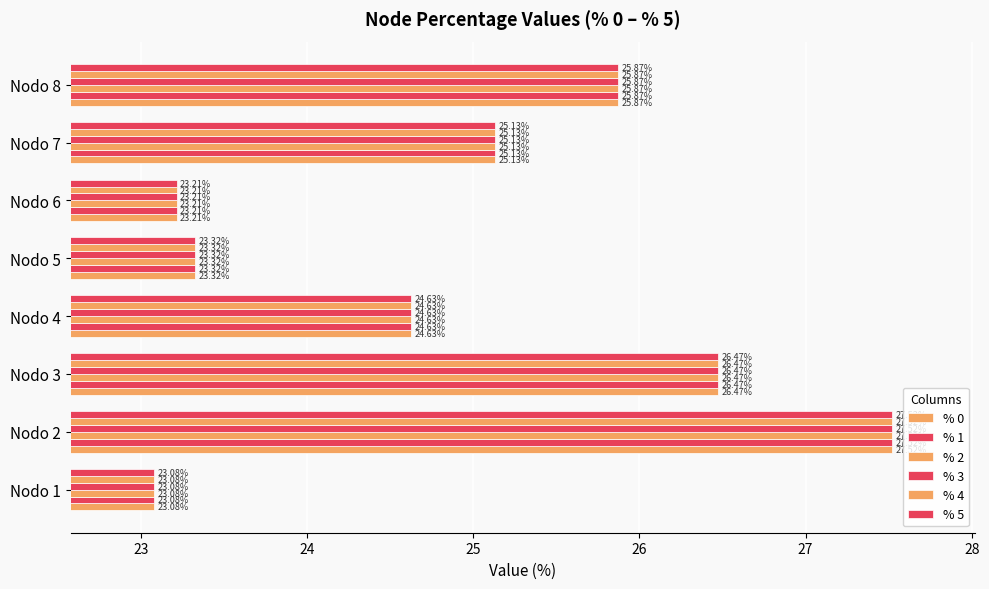

How many data points in % 2 are less than 25?

4